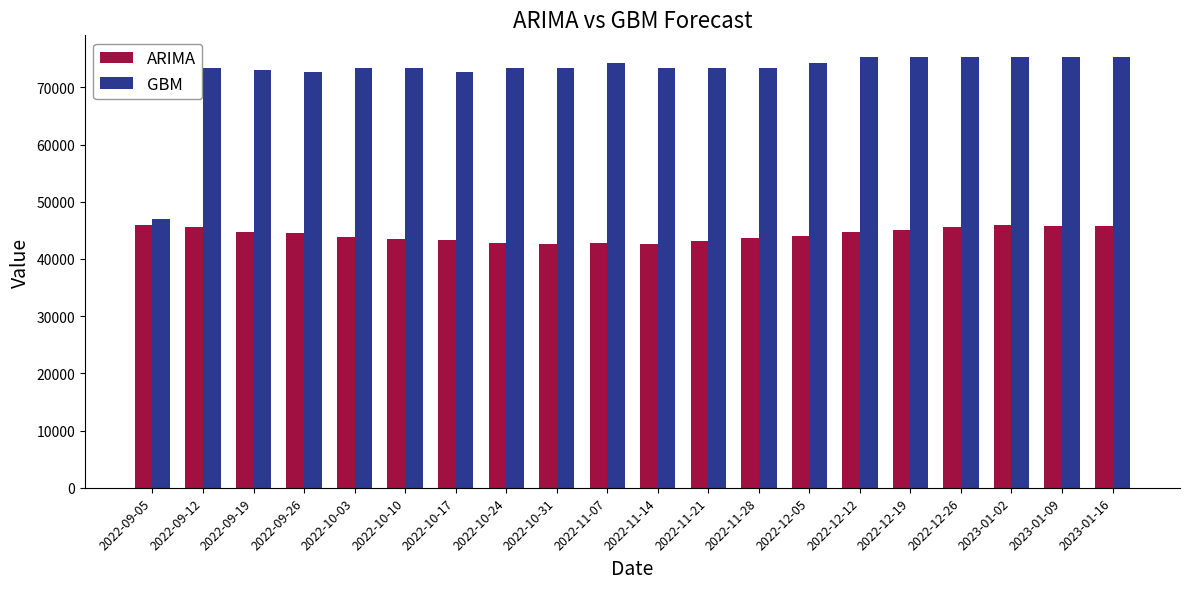

What is the difference between the highest and lowest values at 2022-12-12?

30664.2